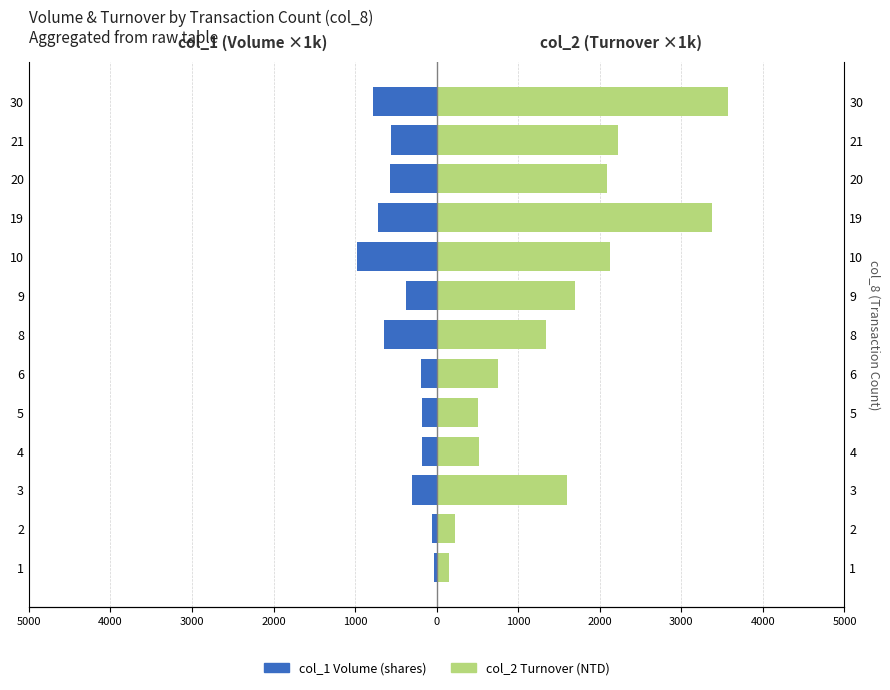

What is the lowest value of the col_1 (Volume) series?

-981.0